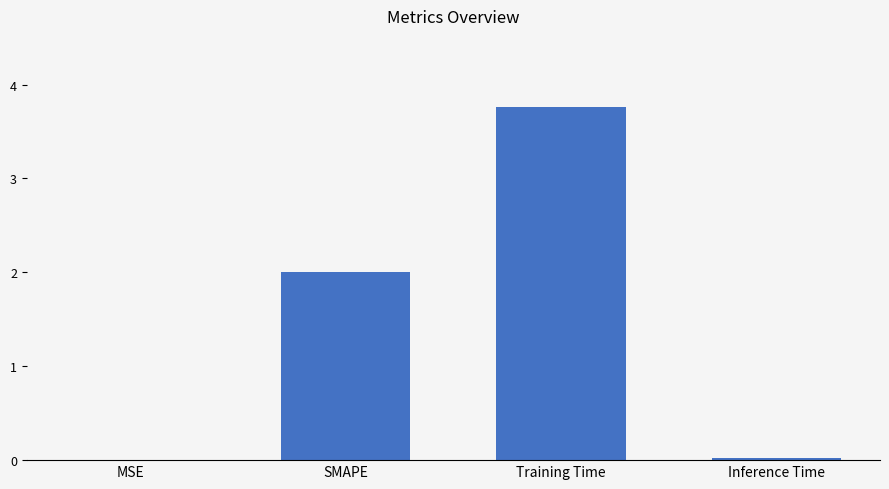

Which label corresponds to the largest value in the chart?

Training Time